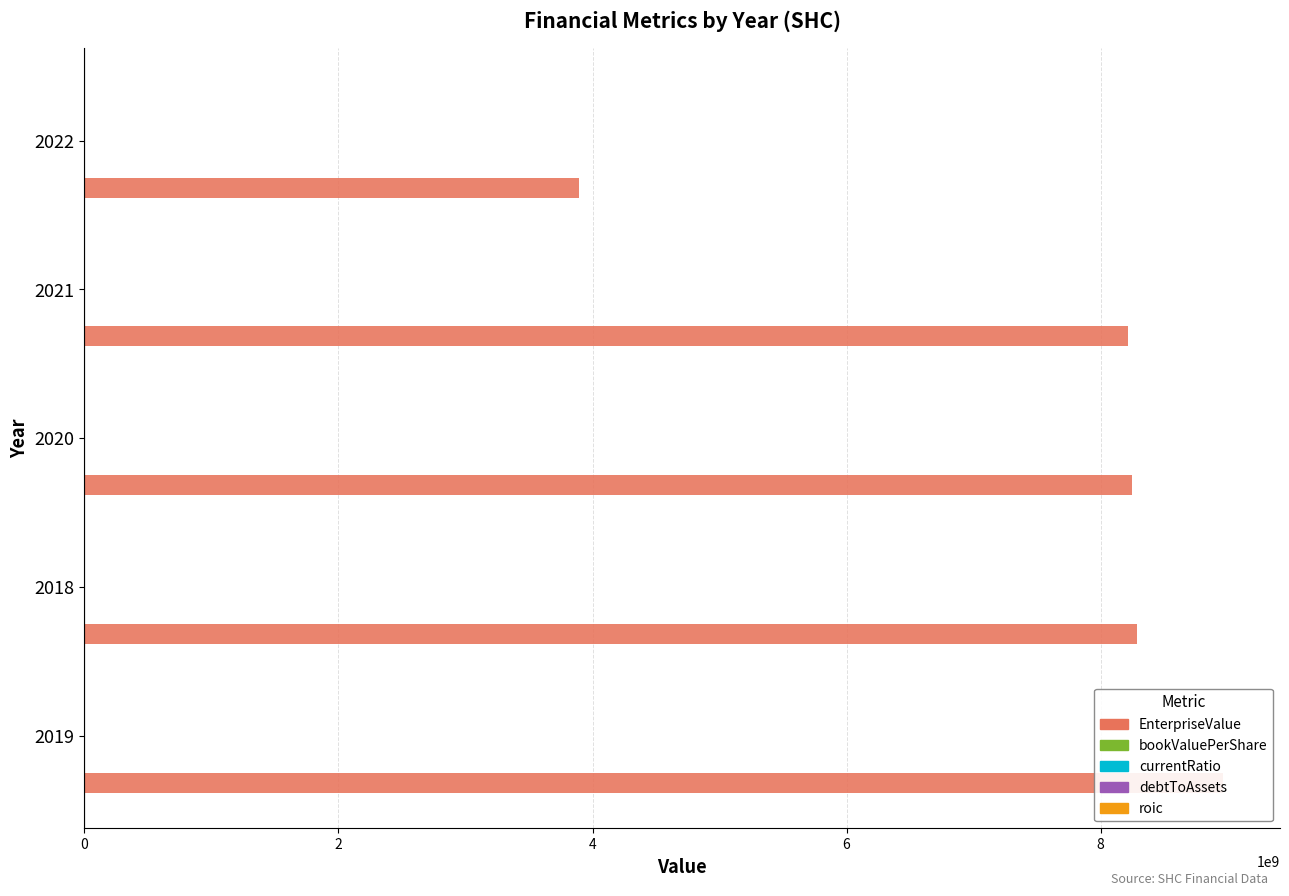

What is the value of the EnterpriseValue bar at the 5th from the left?

3890415680.0